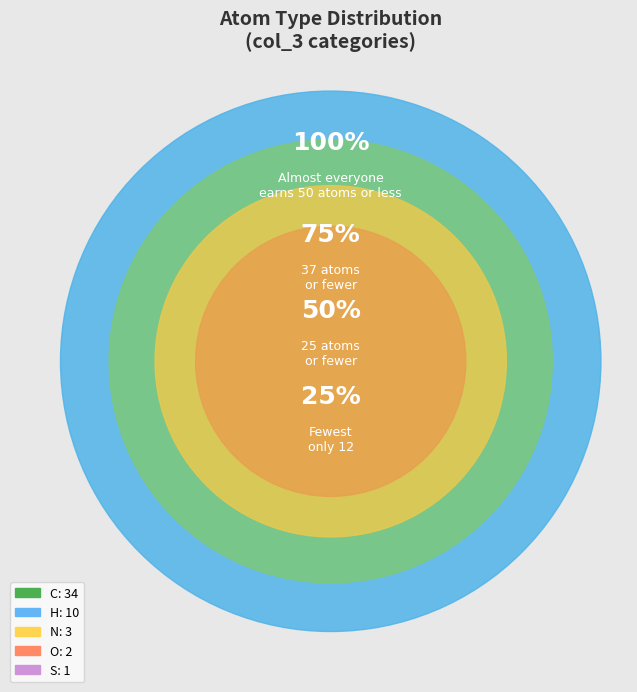

Which category has the biggest portion of the pie?

C